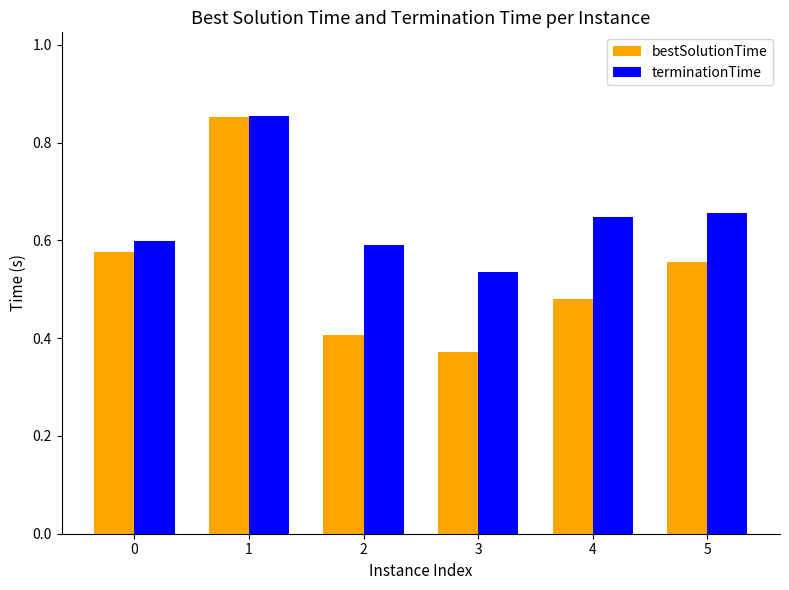

At 4, list the series in order from smallest to largest.

bestSolutionTime, terminationTime